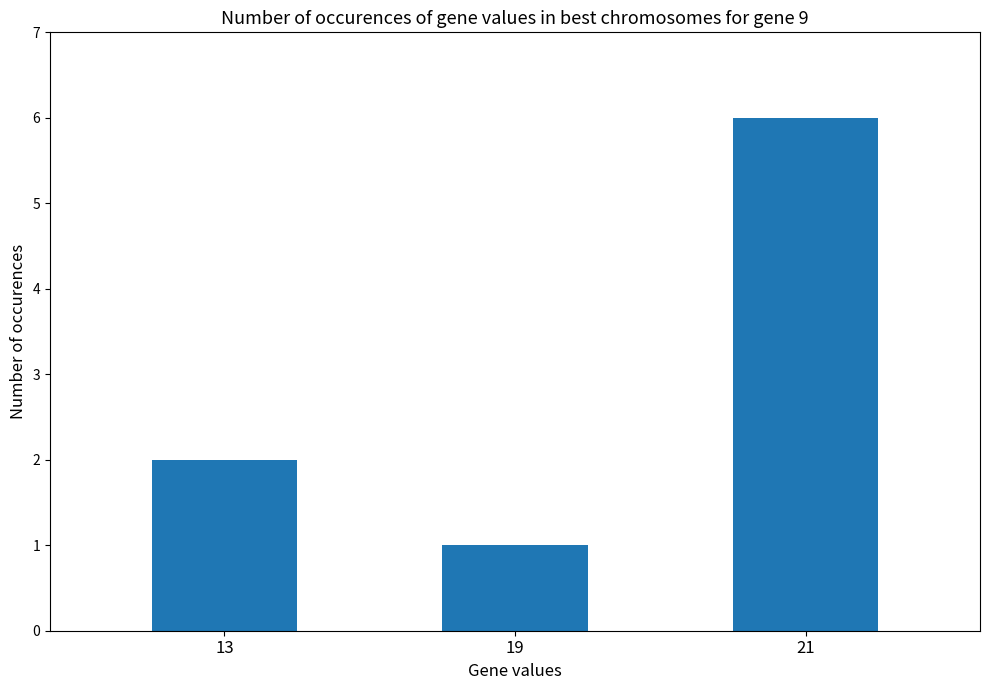

Which has a higher value, 13 or 21?

21